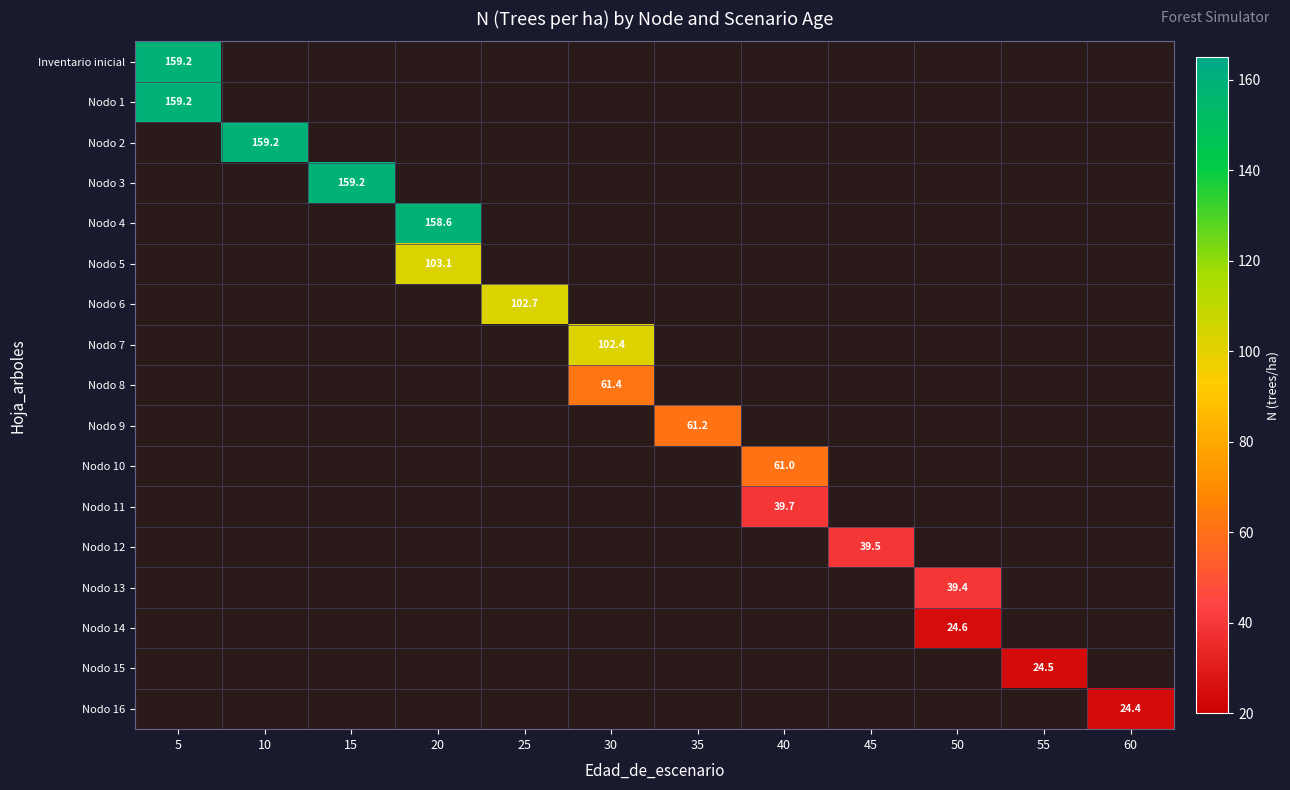

Count the number of data series in this chart.

17